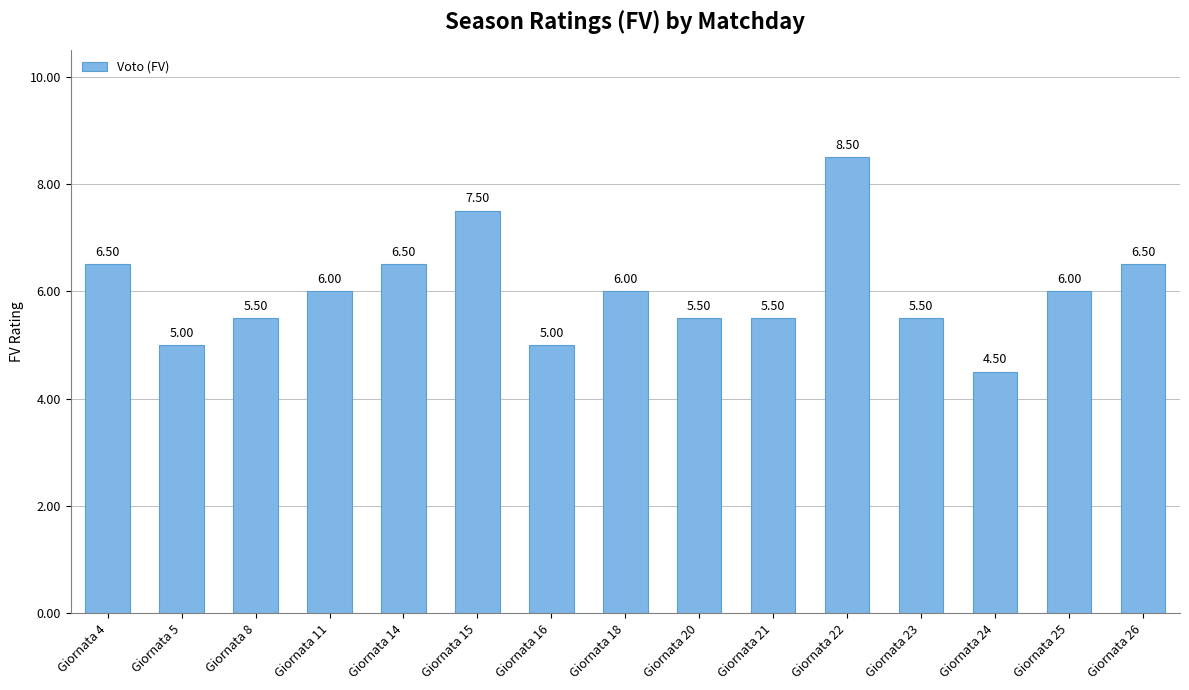

Reading right to left, what are all the values shown in this chart?

6.5	6.0	4.5	5.5	8.5	5.5	5.5	6.0	5.0	7.5	6.5	6.0	5.5	5.0	6.5